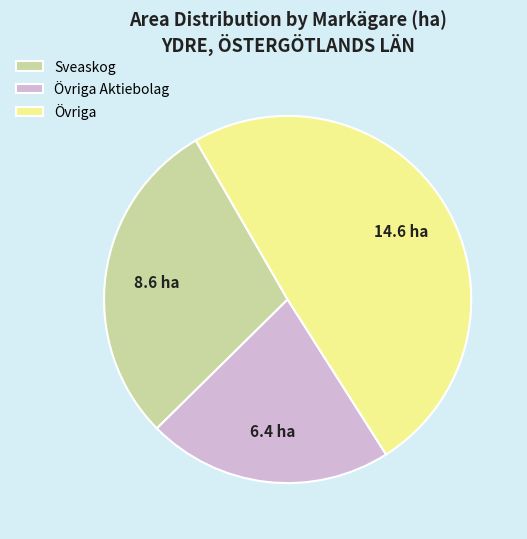

Which slice is the largest?

Övriga